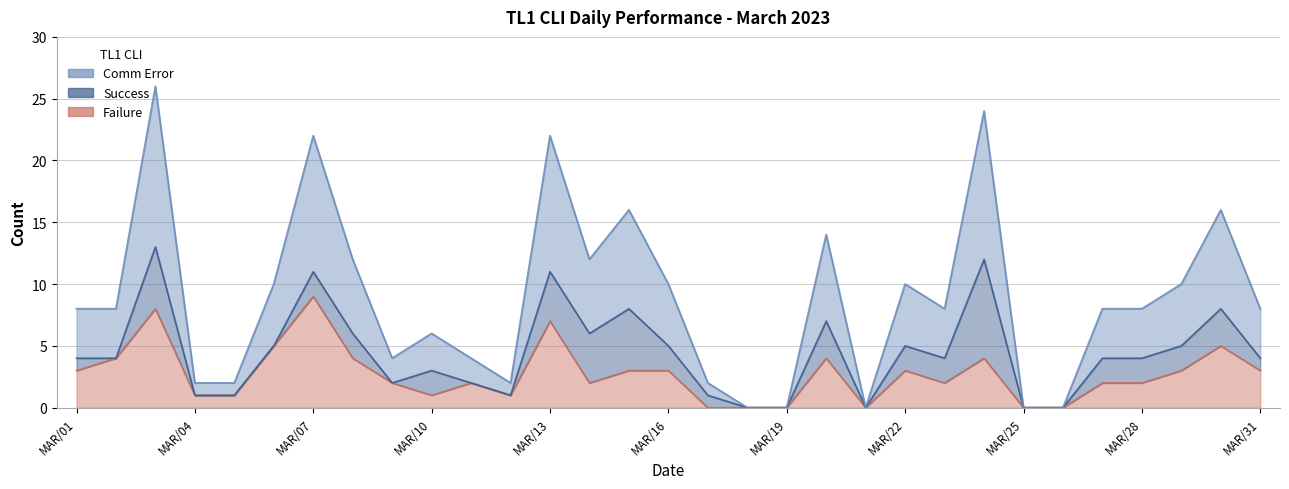

How many interior local valleys does the Comm Error series have?

5